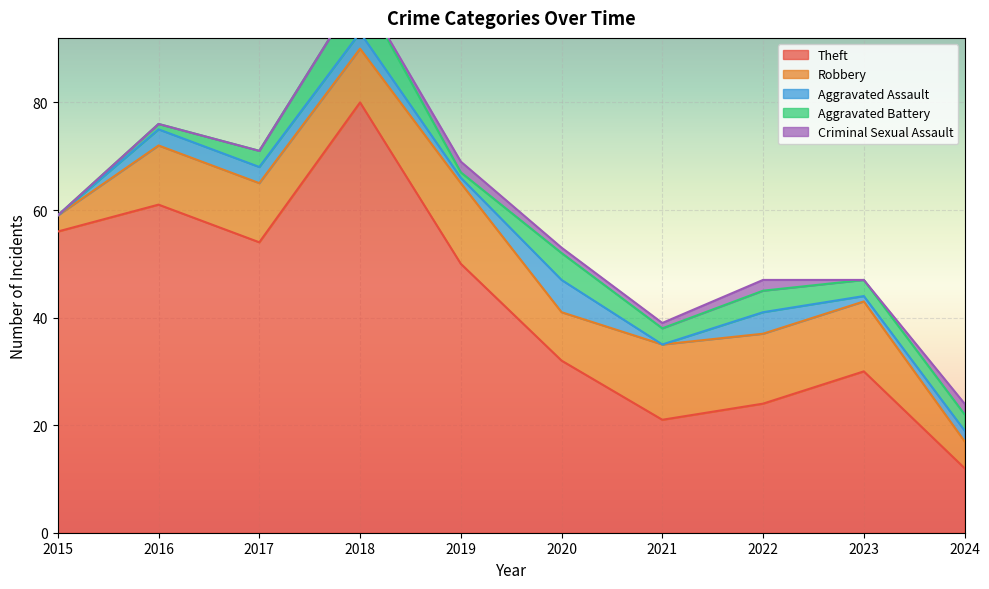

What is the difference between the highest and lowest values at 2019?

49